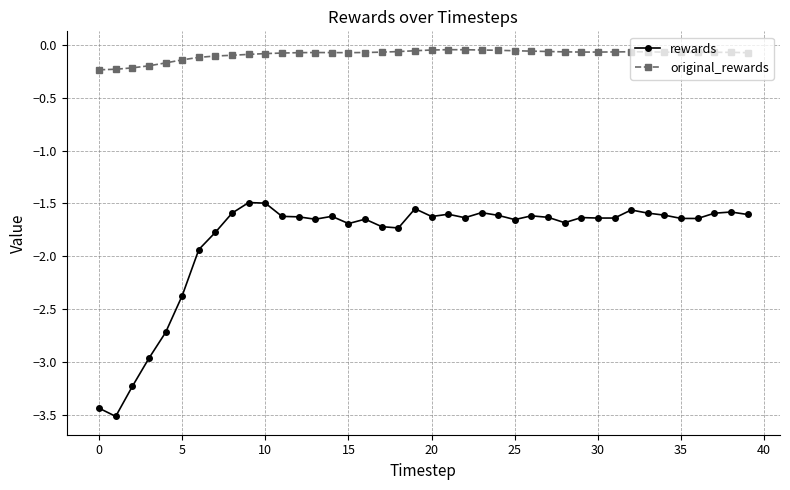

What is the minimum value shown in the chart?

-3.5